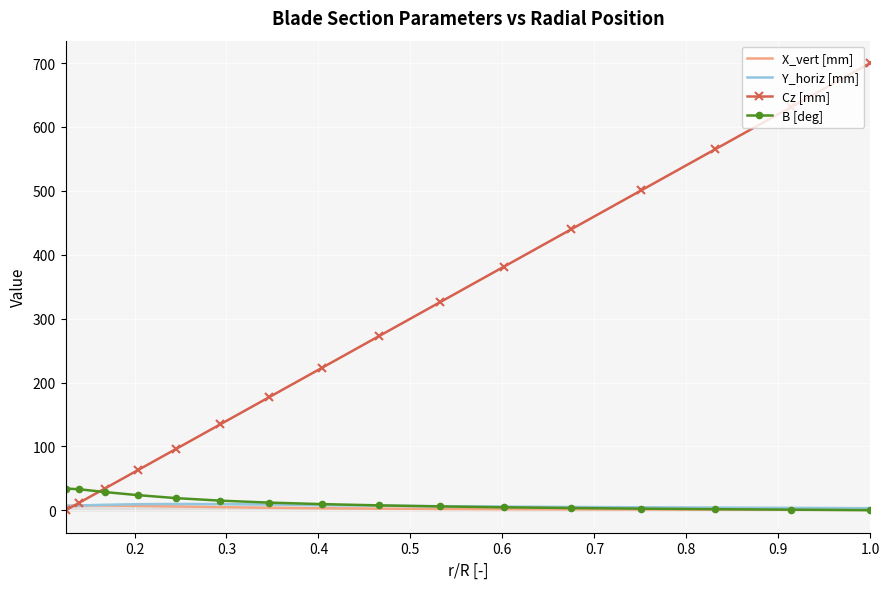

What is the maximum value for X_vert [mm]?

7.7